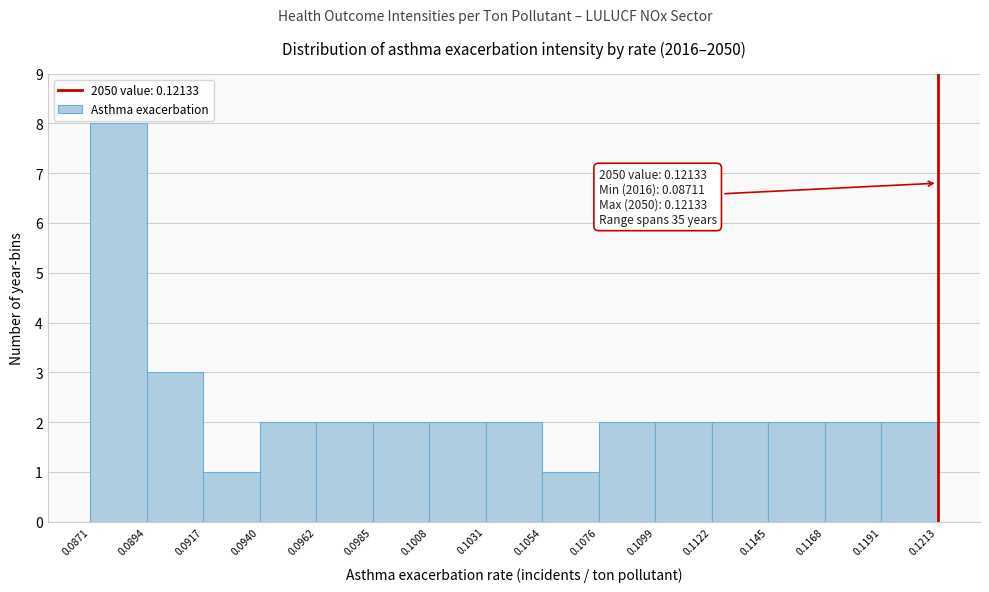

Over which range of the x-axis is the bar tallest?

0.0871 to 0.0894